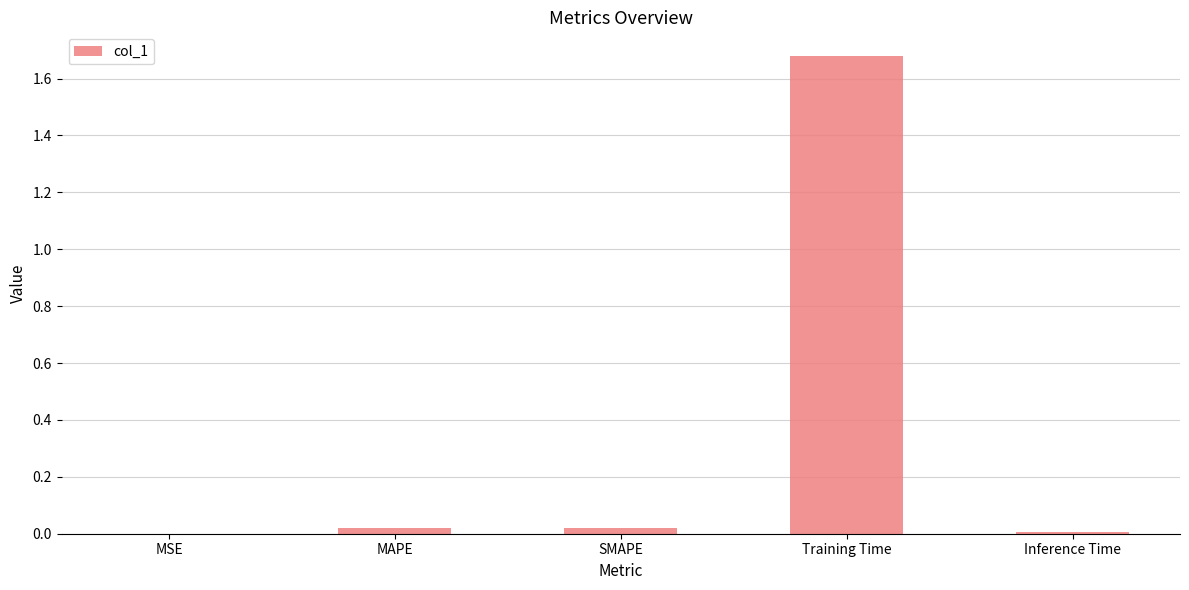

Which label corresponds to the largest value in the chart?

Training Time